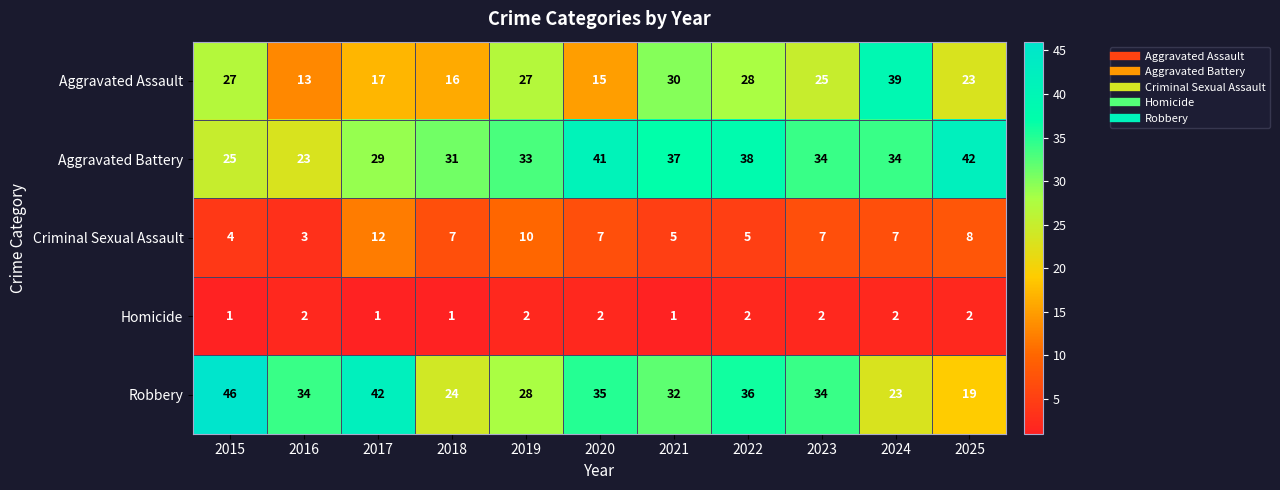

What is the minimum value for Aggravated Battery?

23